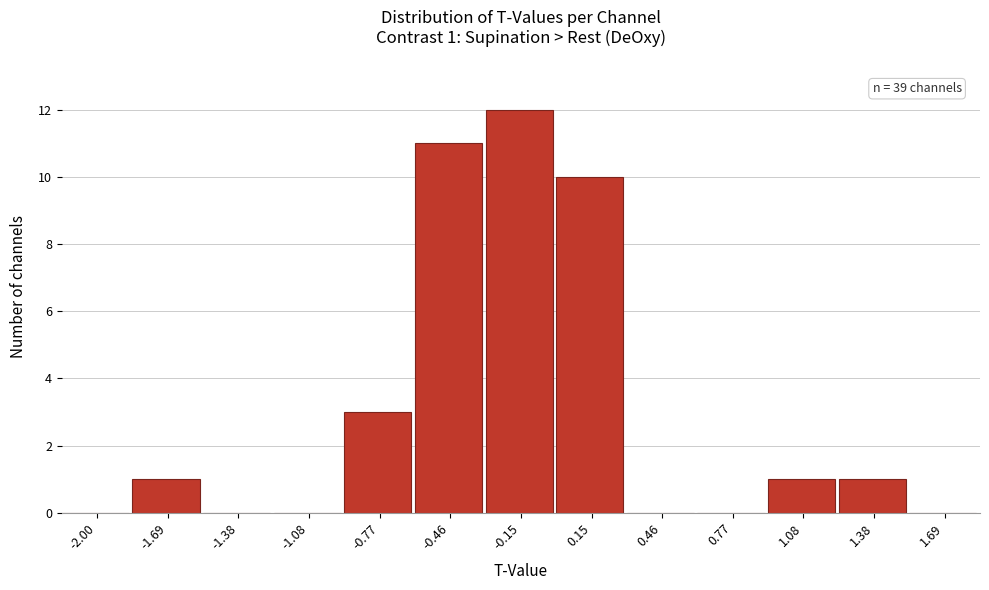

Reading left to right, list all the values displayed in this chart.

-2.00=0	-1.69=1	-1.38=0	-1.08=0	-0.77=3	-0.46=11	-0.15=12	0.15=10	0.46=0	0.77=0	1.08=1	1.38=1	1.69=0